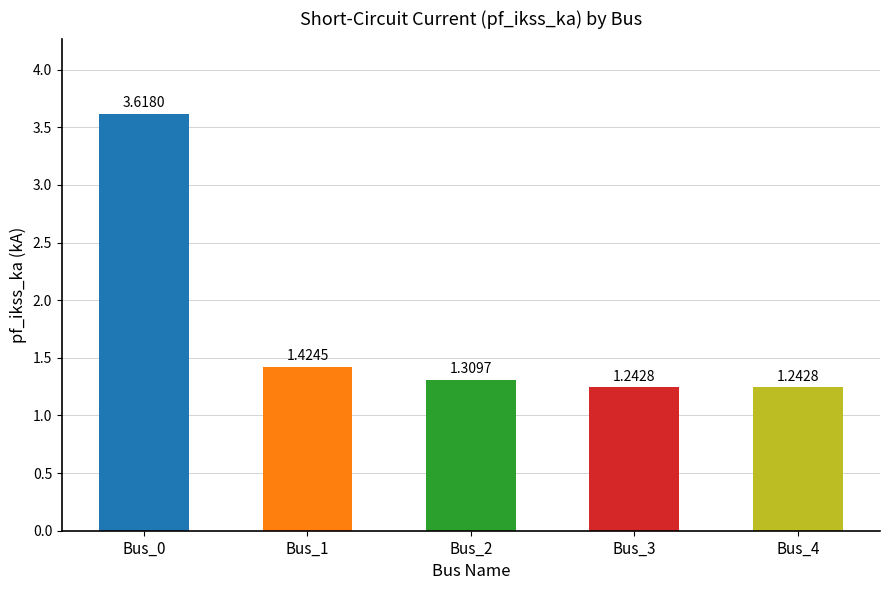

Count the values in the range 1 to 2.

4